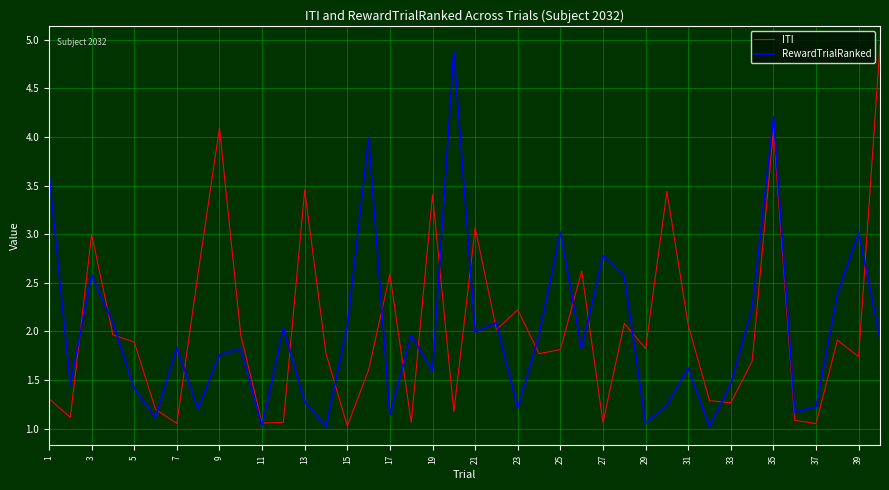

What is the lowest value of the RewardTrialRanked series?

1.0